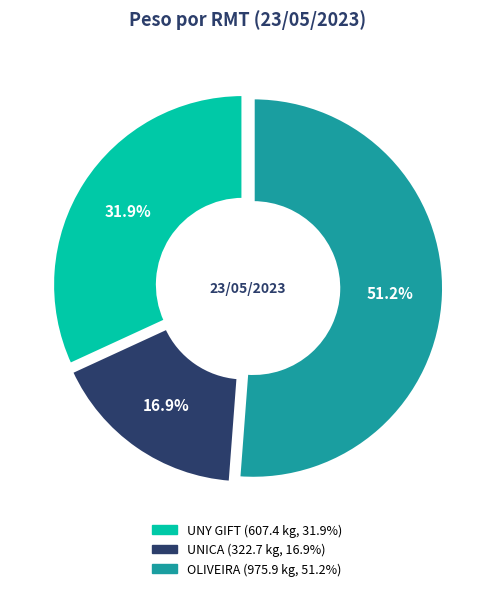

Which category has the smallest portion of the pie?

UNICA (9606)